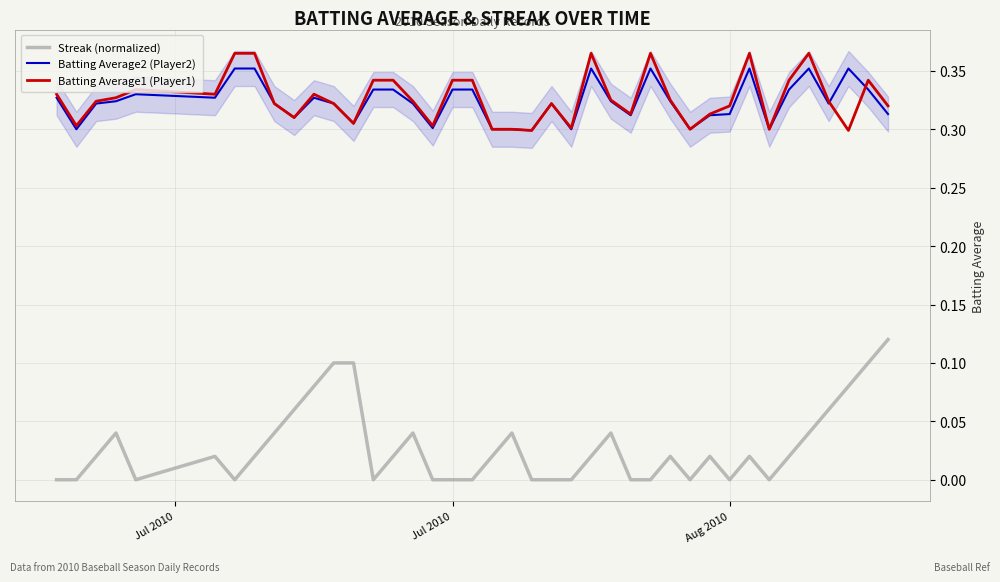

True or false: Batting Average1 (Player1) and Streak (normalized) cross at least once.

False